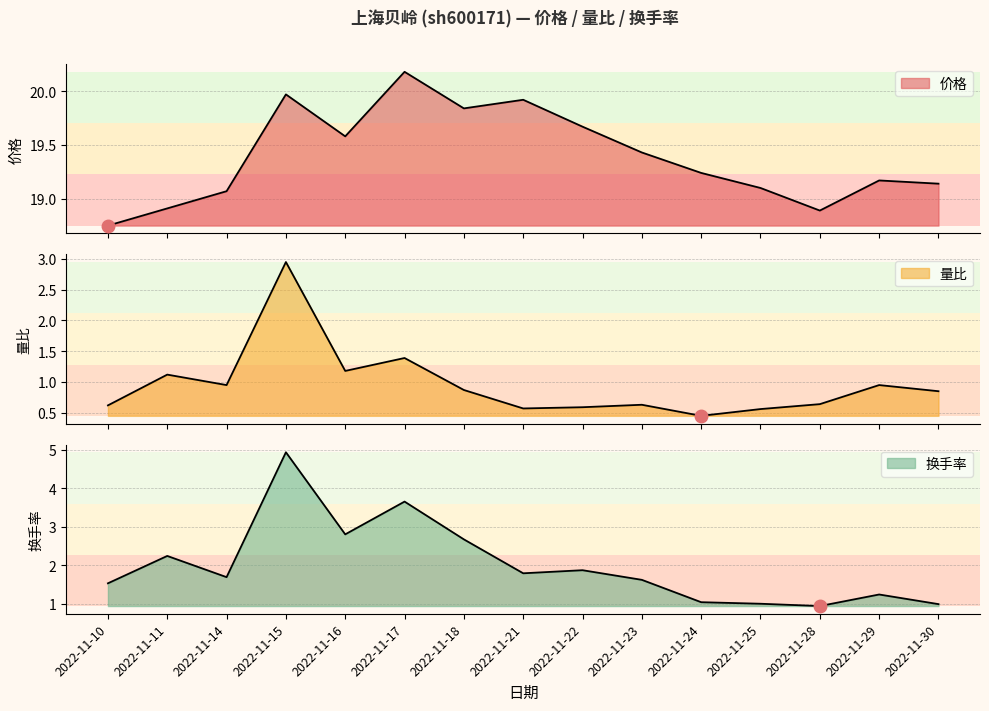

Rank the categories by 价格 value from lowest to highest.

2022-11-10, 2022-11-28, 2022-11-11, 2022-11-14, 2022-11-25, 2022-11-30, 2022-11-29, 2022-11-24, 2022-11-23, 2022-11-16, 2022-11-22, 2022-11-18, 2022-11-21, 2022-11-15, 2022-11-17